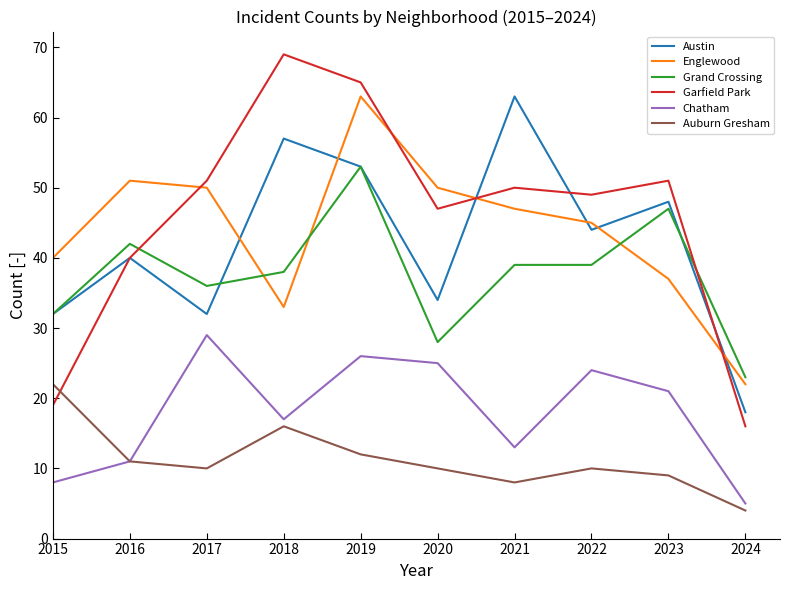

What is the spread (max minus min) of values at 2015?

32